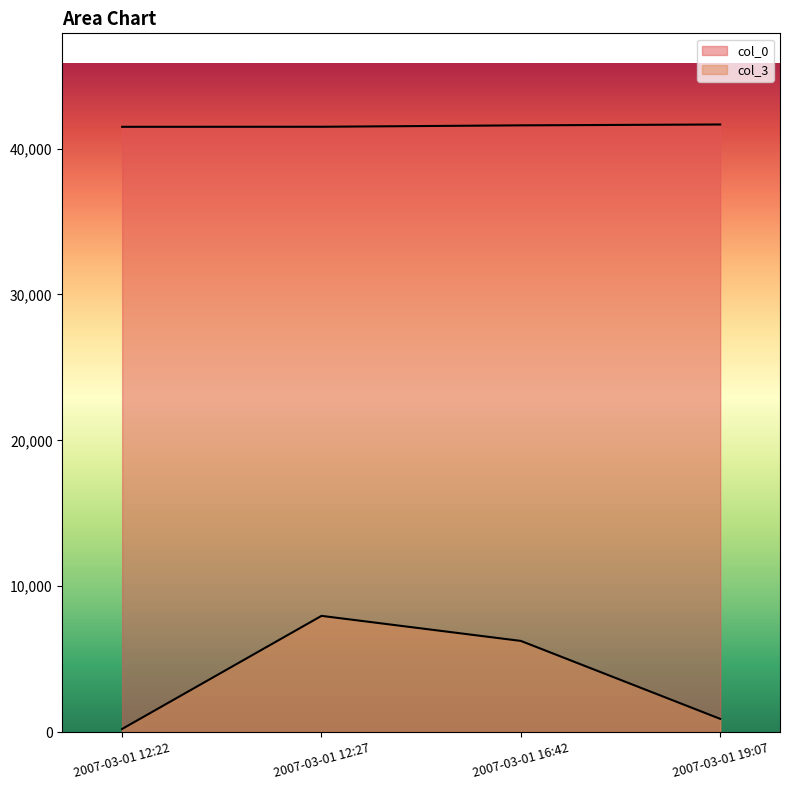

What position from the right is 2007-03-01 12:27?

3